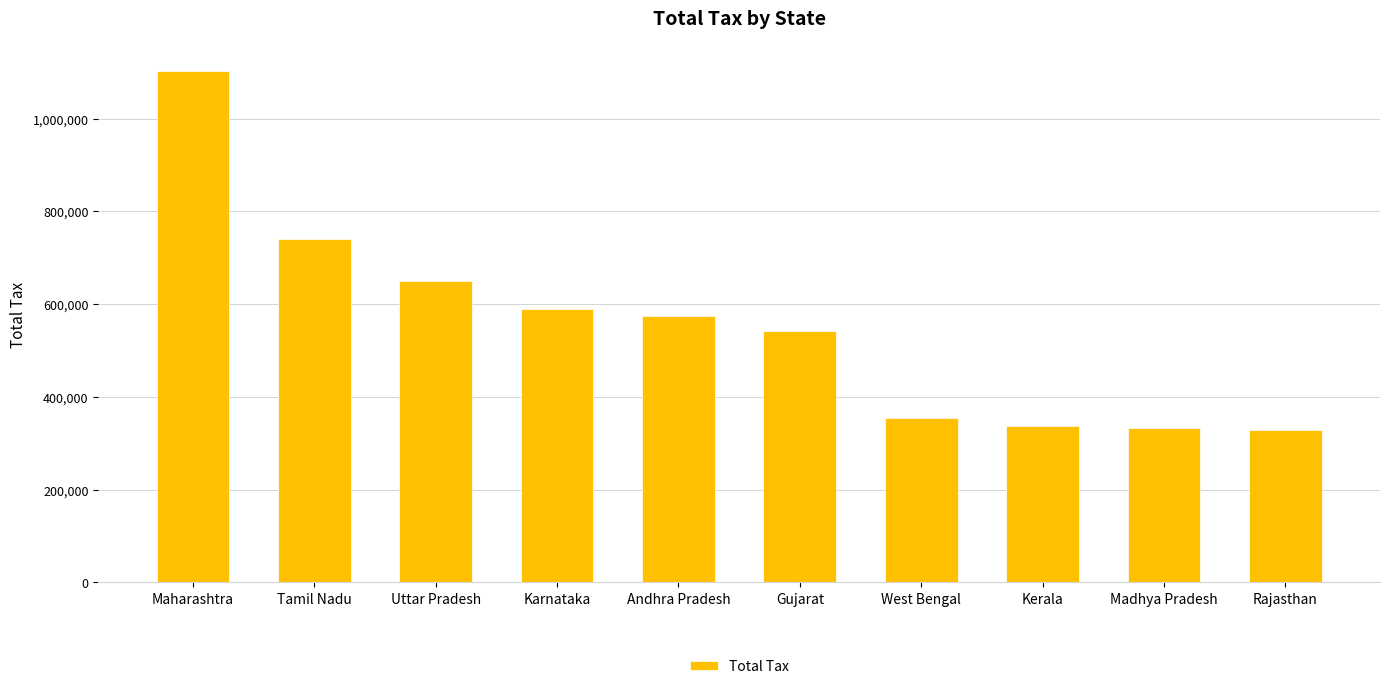

At which category does the chart reach its peak across all series?

Maharashtra